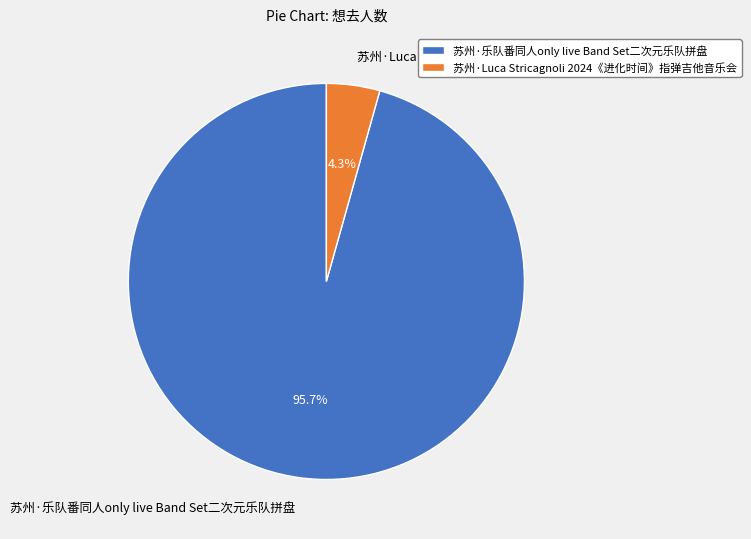

Is 苏州·Luca Stricagnoli 2024《进化时间》指弹吉他音乐会 the majority of the pie?

No